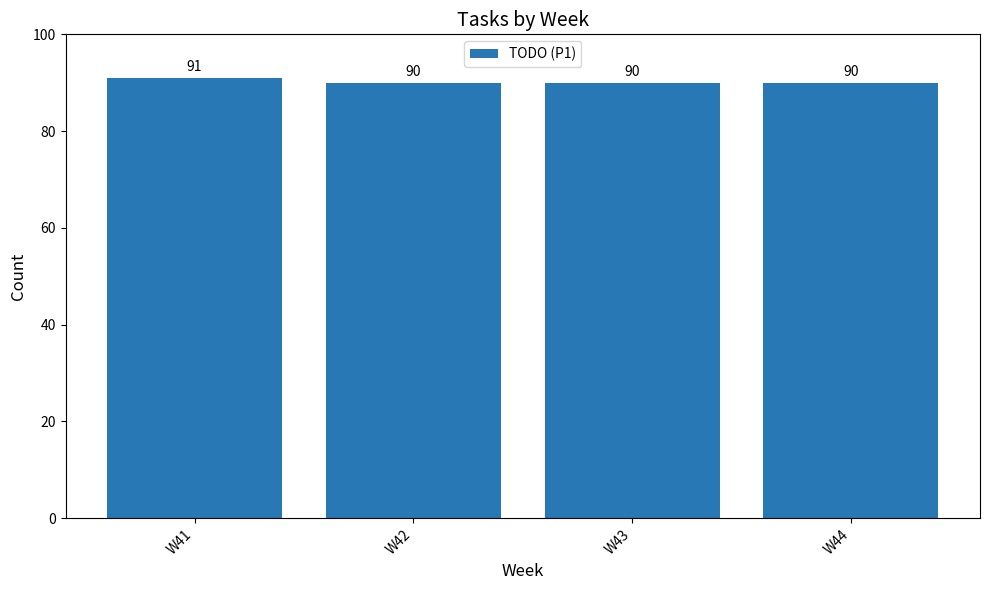

What is the greatest value displayed?

91